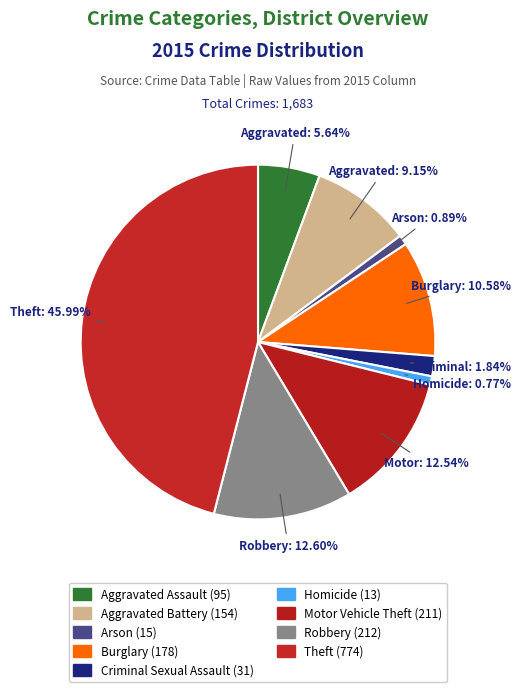

Which slice is the largest?

Theft